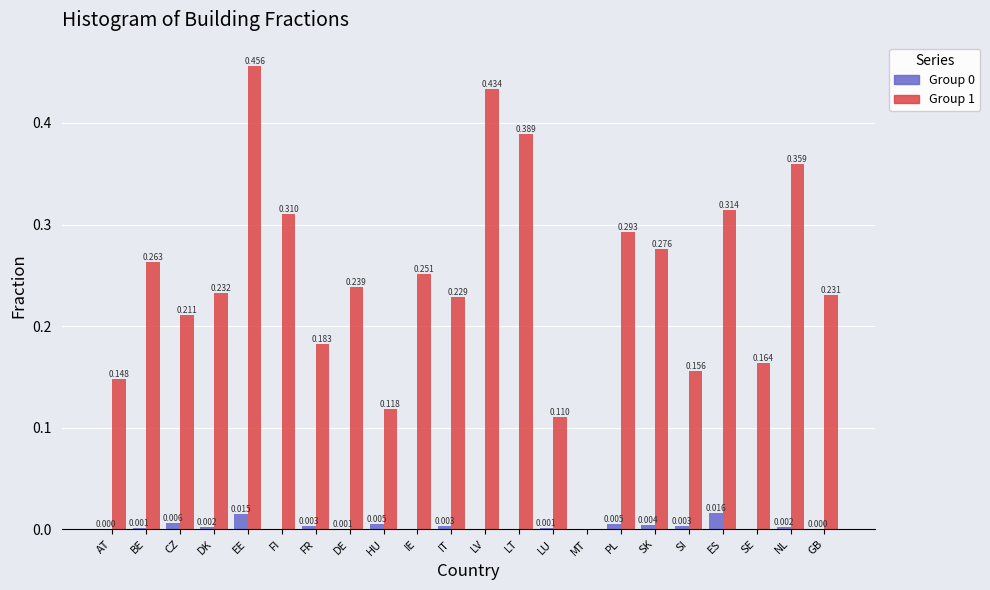

At which label is Group 1 closest to 0?

MT